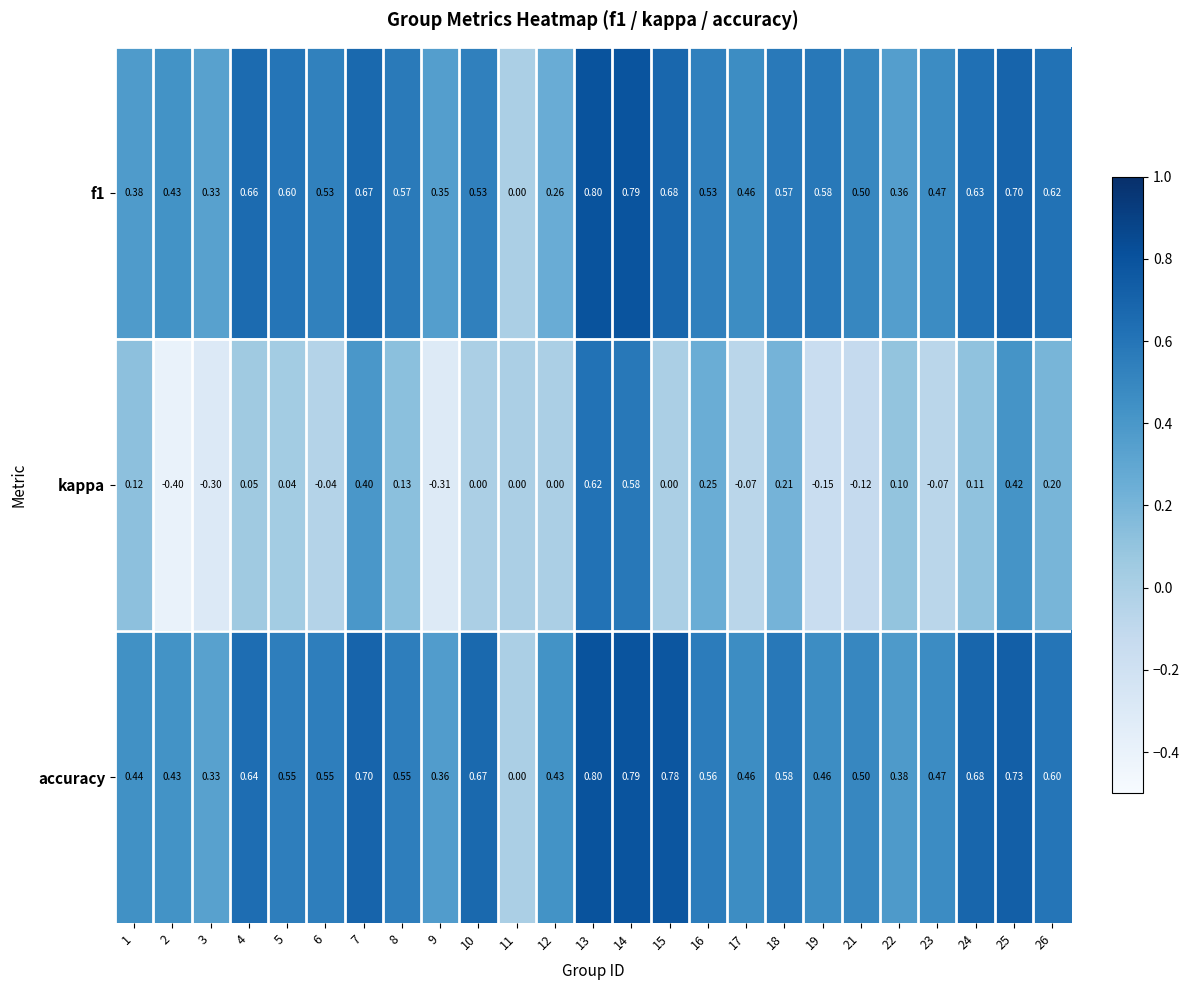

Which series has the widest spread of values?

kappa